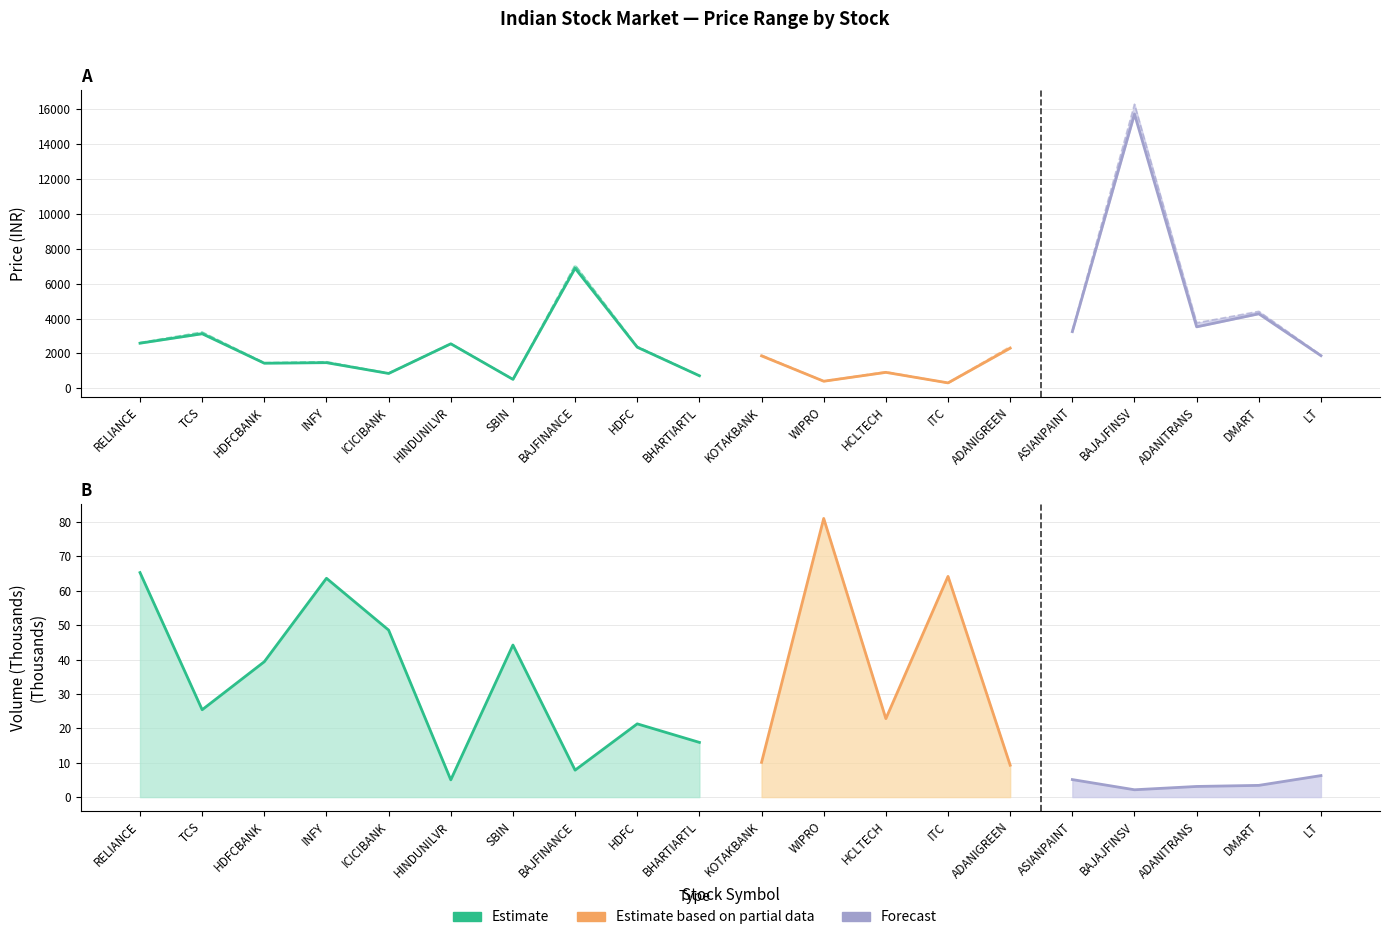

Is this an area chart (filled region under the line)?

No